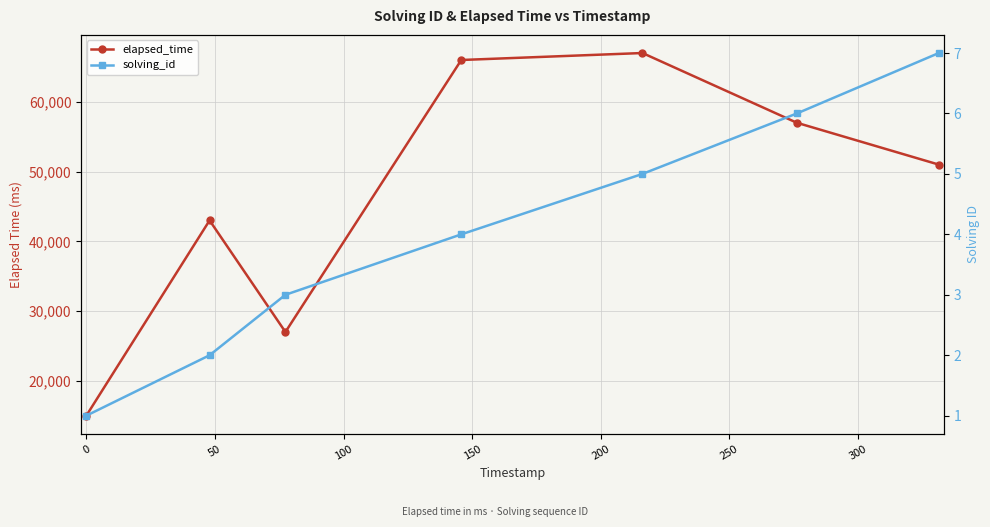

Count the number of data series in this chart.

2